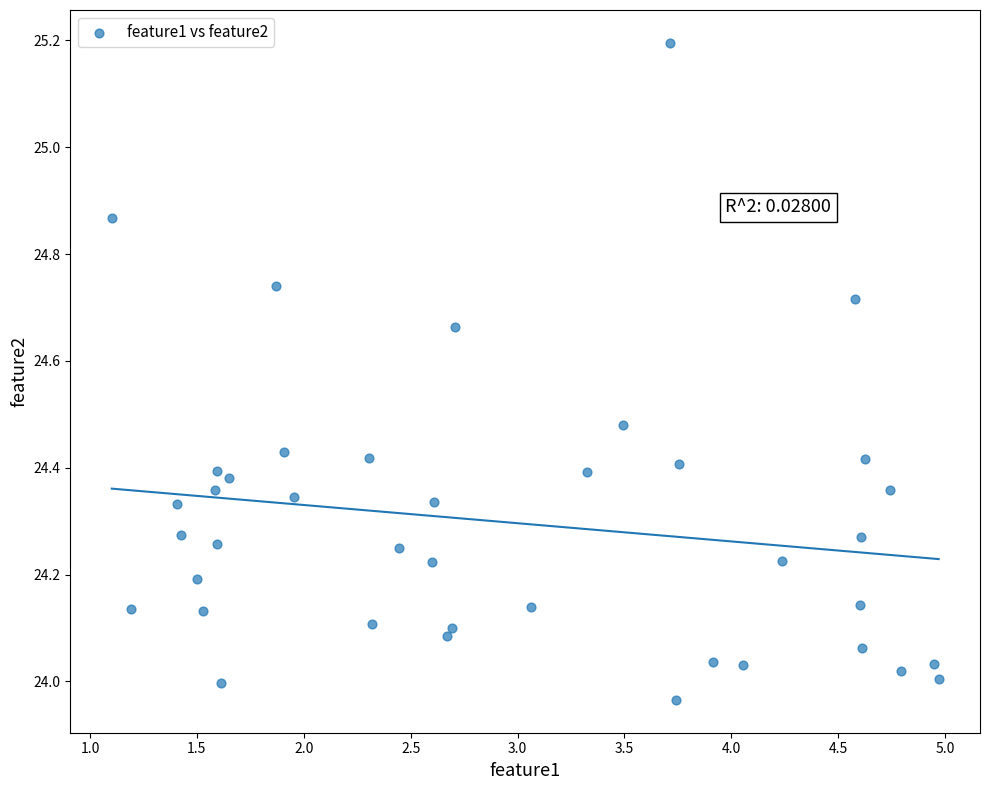

What is the range of X values (max minus min)?

3.9